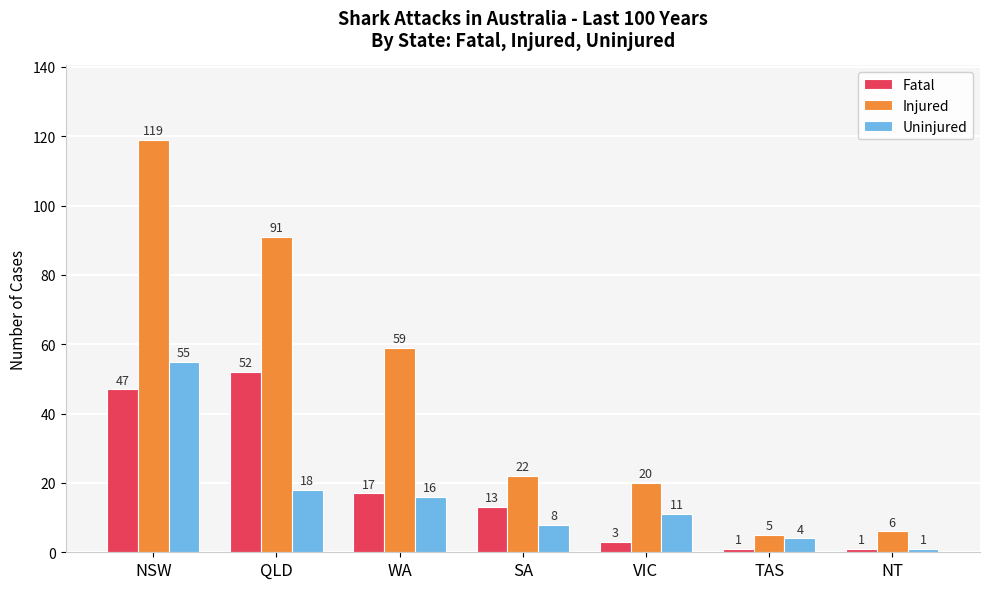

Which series has the largest total across all categories?

Injured